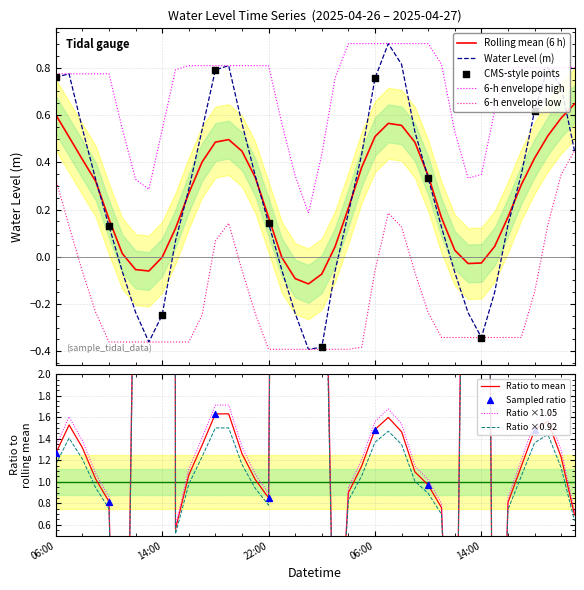

What is the change in value from 2025-04-26 10:00 to 2025-04-27 15:00?

-0.3